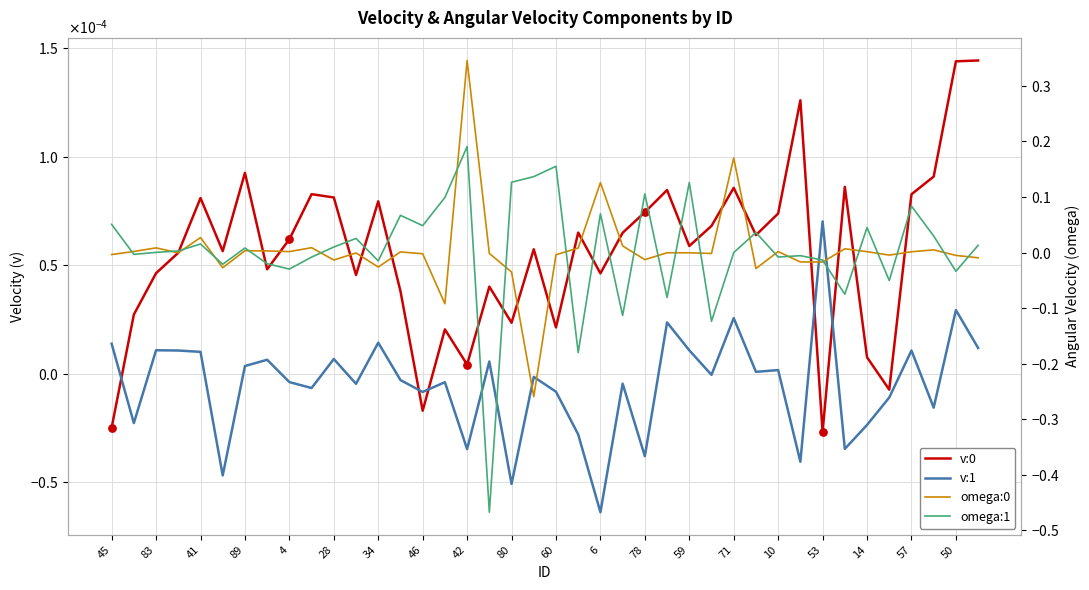

Which series reaches the minimum Y coordinate?

omega:1